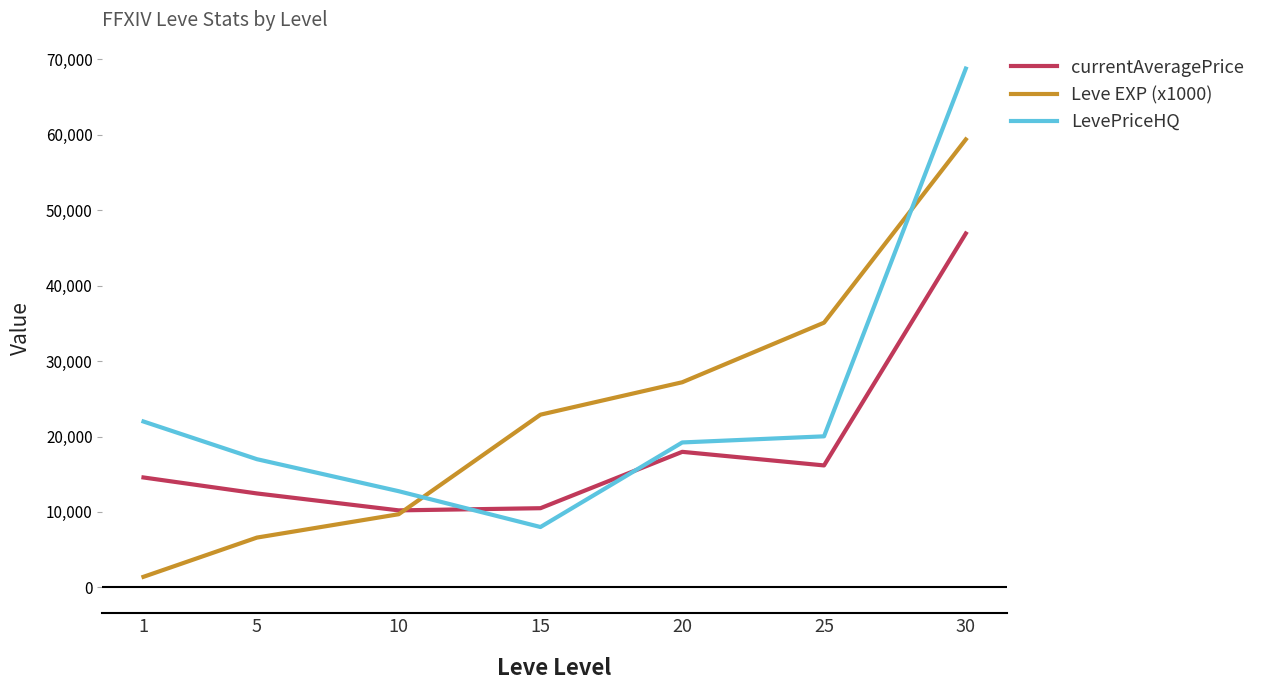

How many intersections are there between Leve EXP (x1000) and LevePriceHQ?

2